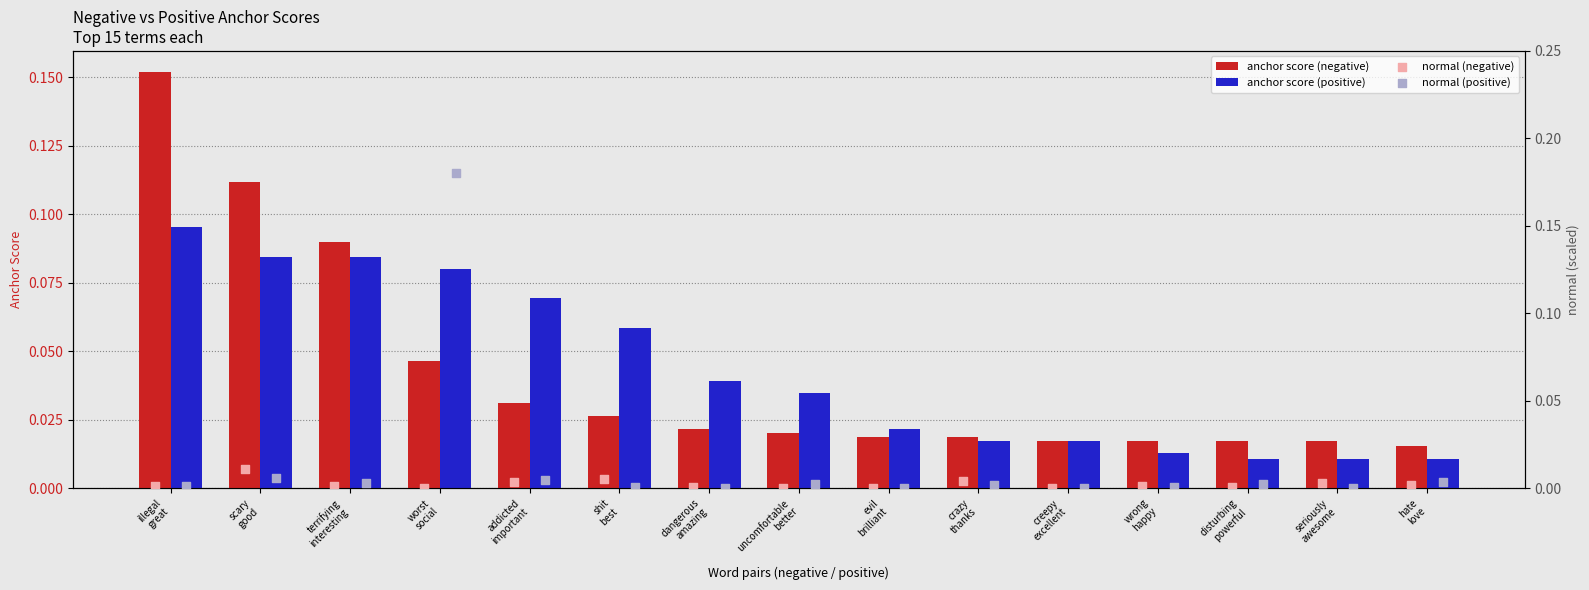

How many anchor score (negative) values are between 0 and 1?

15